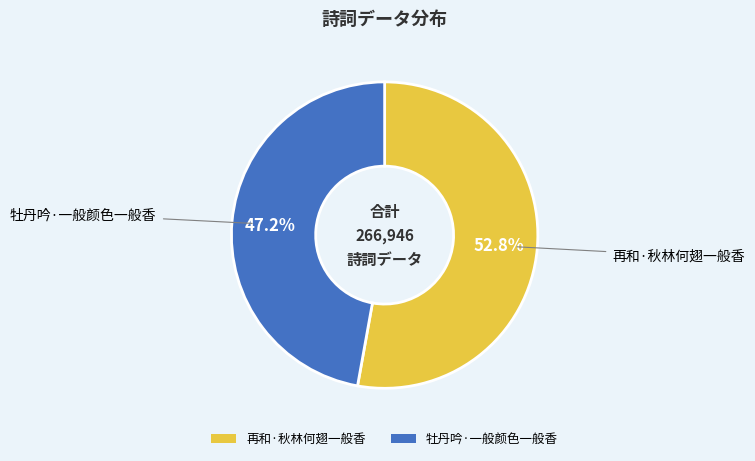

To the nearest percent, what is the combined percentage of 牡丹吟·一般颜色一般香 and 再和·秋林何翅一般香?

100%